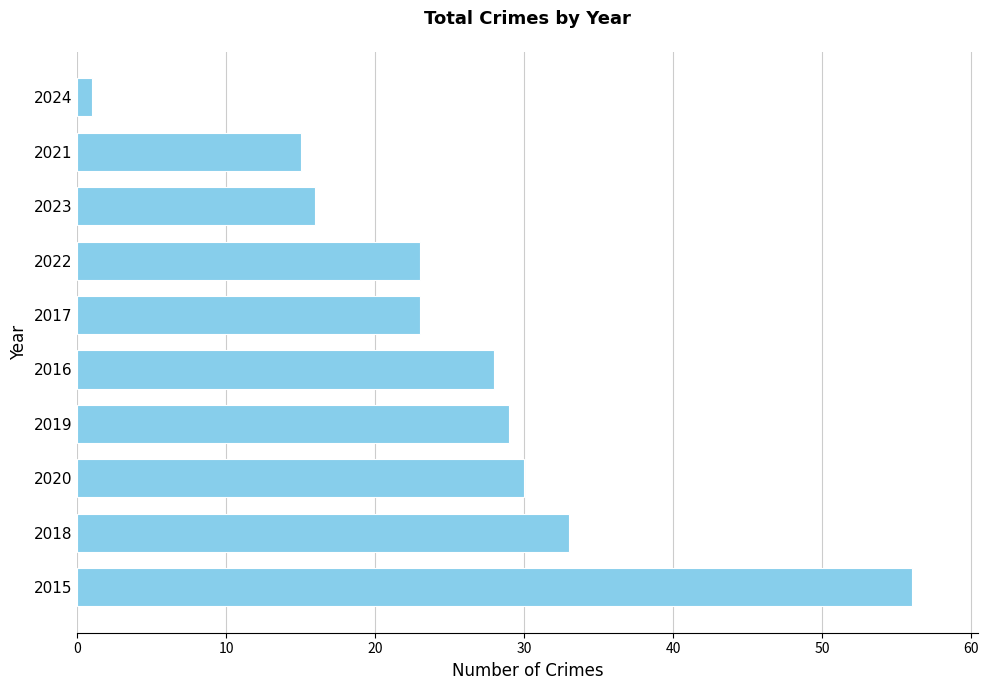

What is the smallest value displayed?

1